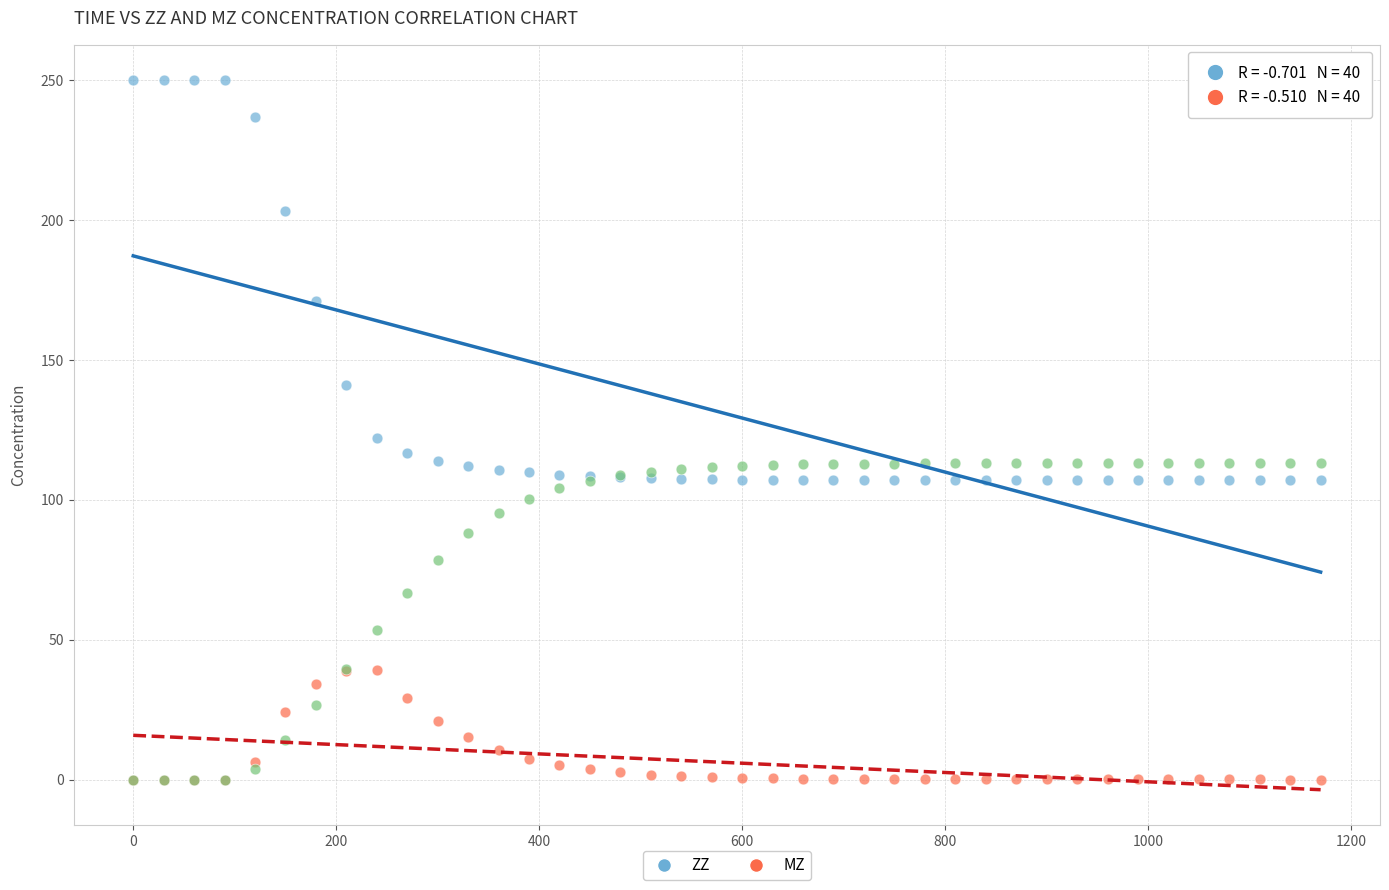

Across all series, what Y value is closest to 125?

122.1